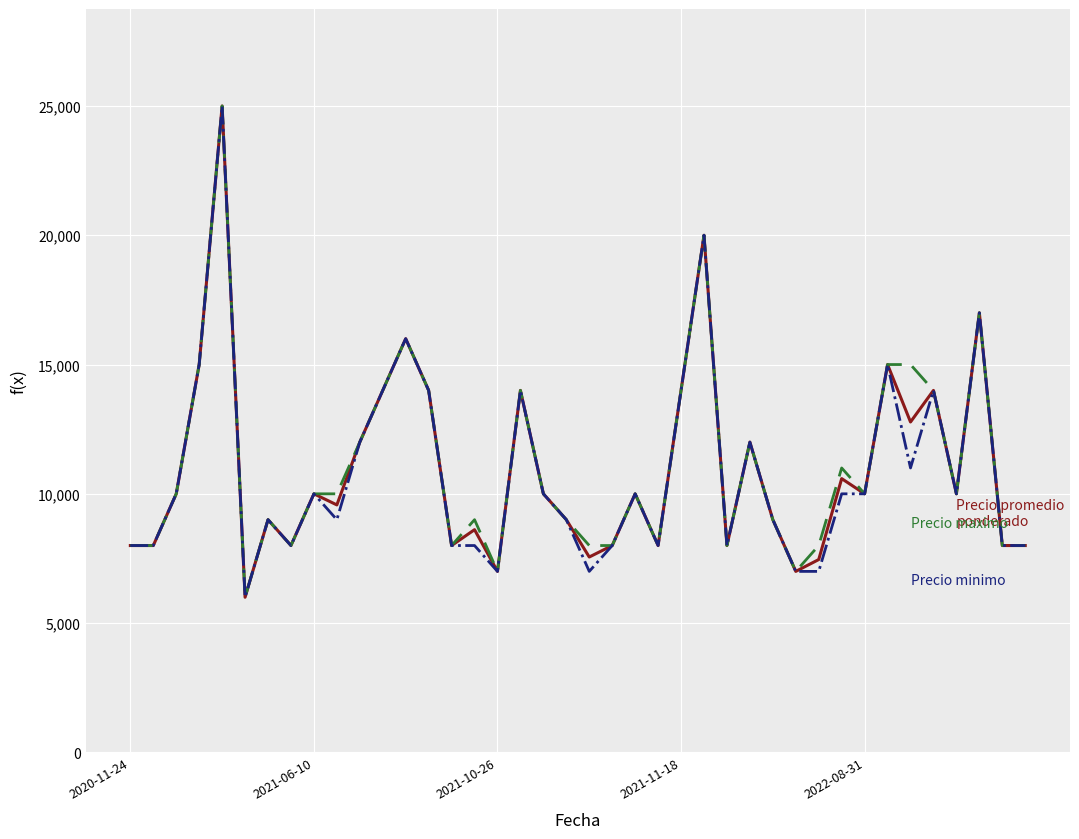

What is the smallest value displayed?

6000